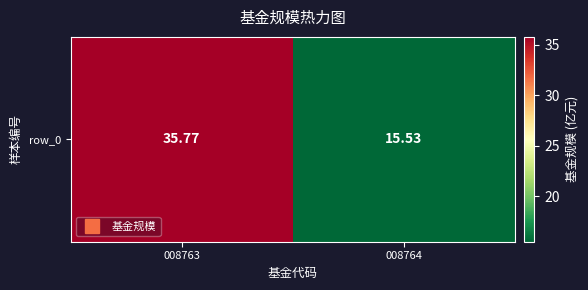

Which category has the highest value across all series?

008763